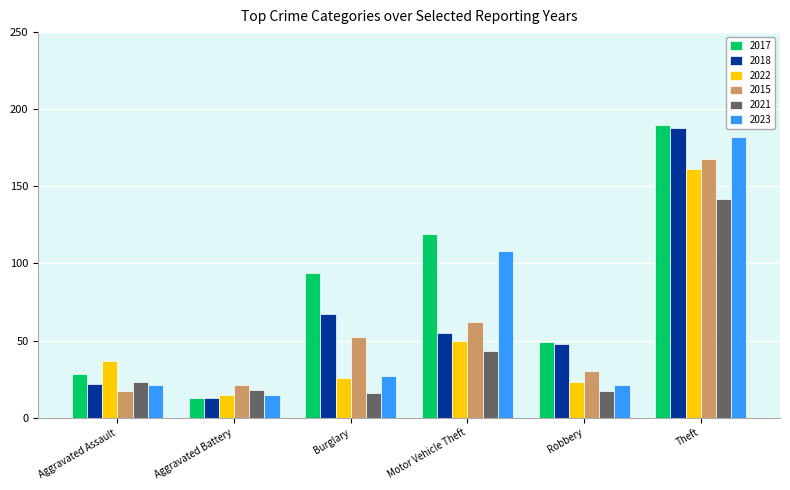

What is the value of the 2022 bar at the 3rd from the left?

26